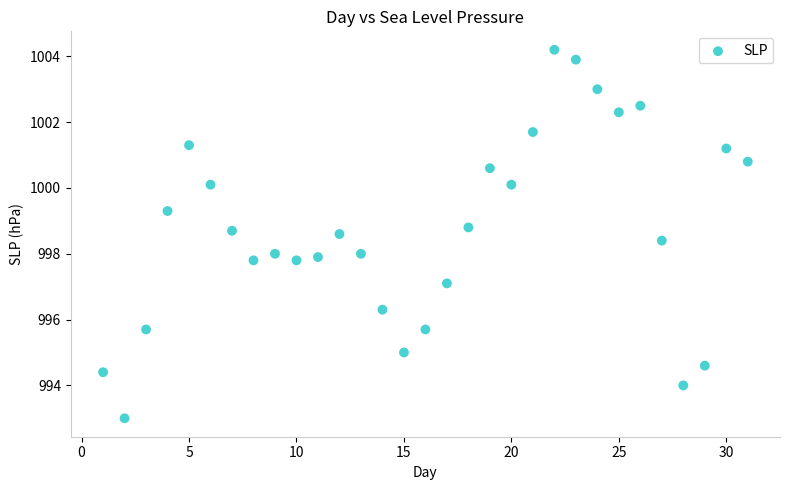

What is the range of Y values (max minus min)?

11.2